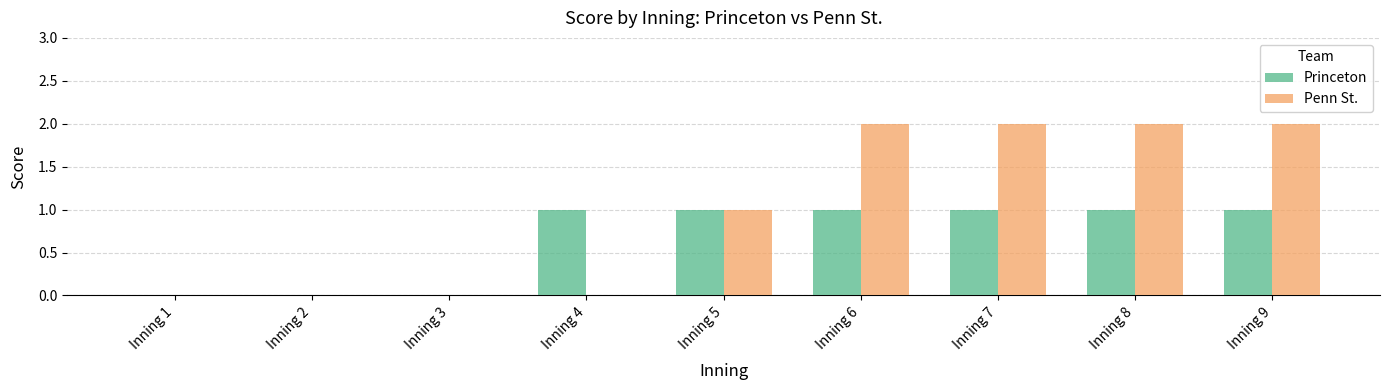

Is it true that Penn St. equals 1 at Inning 3?

False